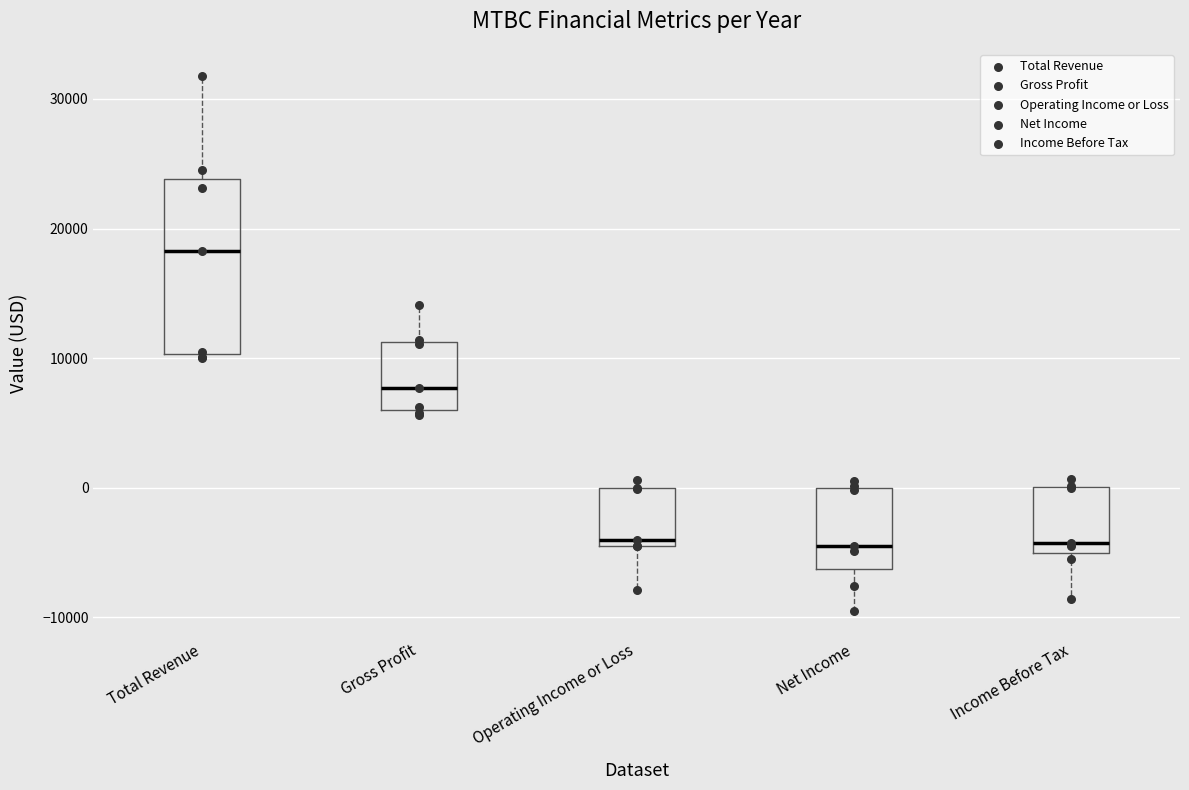

Reading left to right, transcribe this box plot: for each box, give where its median line is, the range the box spans, and where its two whiskers end, as read against the y-axis. The values are not printed on the chart, so give them approximately, as read against the axis.

Total Revenue: median 18000, box 10000 to 24000, whiskers 10000 to 32000
Gross Profit: median 8000, box 6000 to 11000, whiskers 6000 (just below the box's lower edge) to 14000
Operating Income or Loss: median -4000 (just above the box's lower edge), box -4000 to 0, whiskers -8000 to 1000
Net Income: median -4000, box -6000 to 0, whiskers -9000 to 1000
Income Before Tax: median -4000, box -5000 to 0, whiskers -9000 to 1000